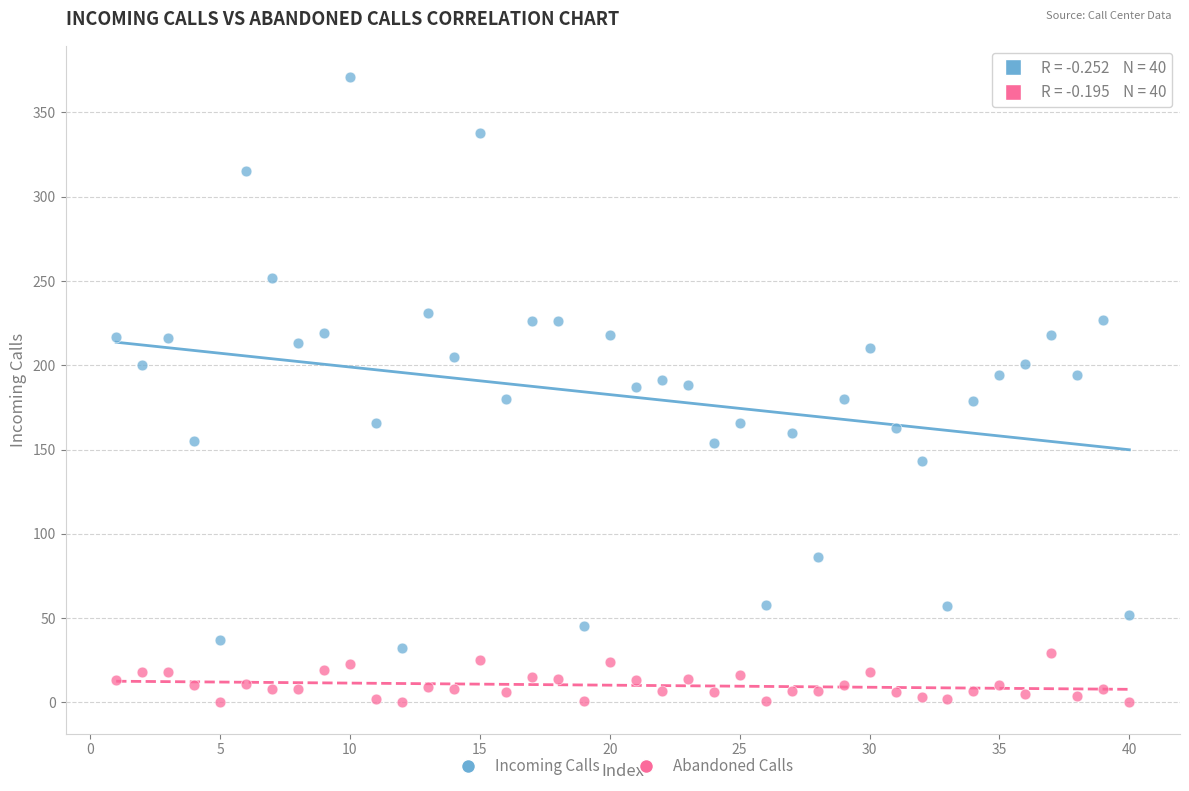

Which series has the widest spread of Y values?

Incoming Calls